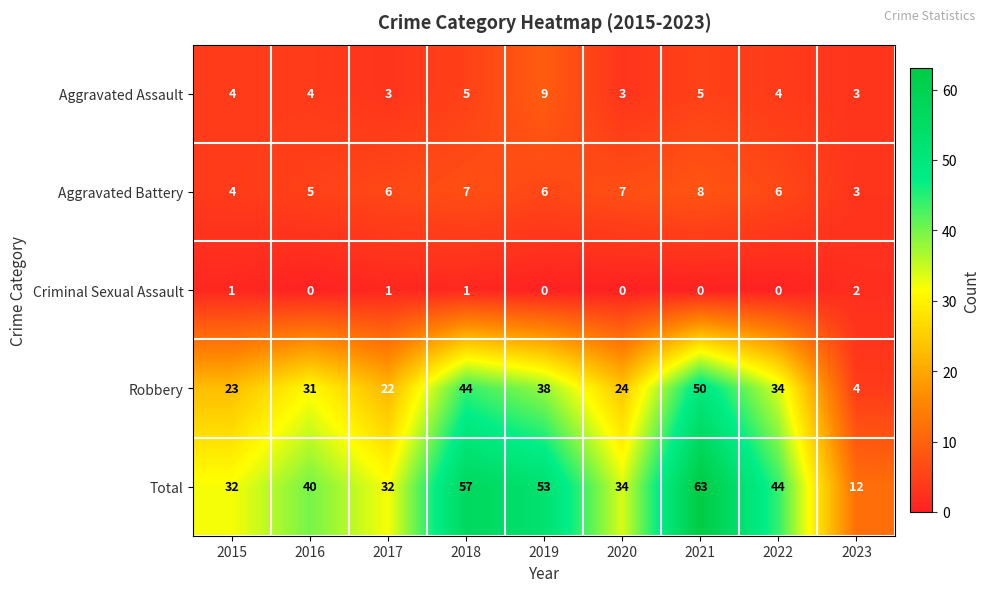

What is the greatest value displayed?

63